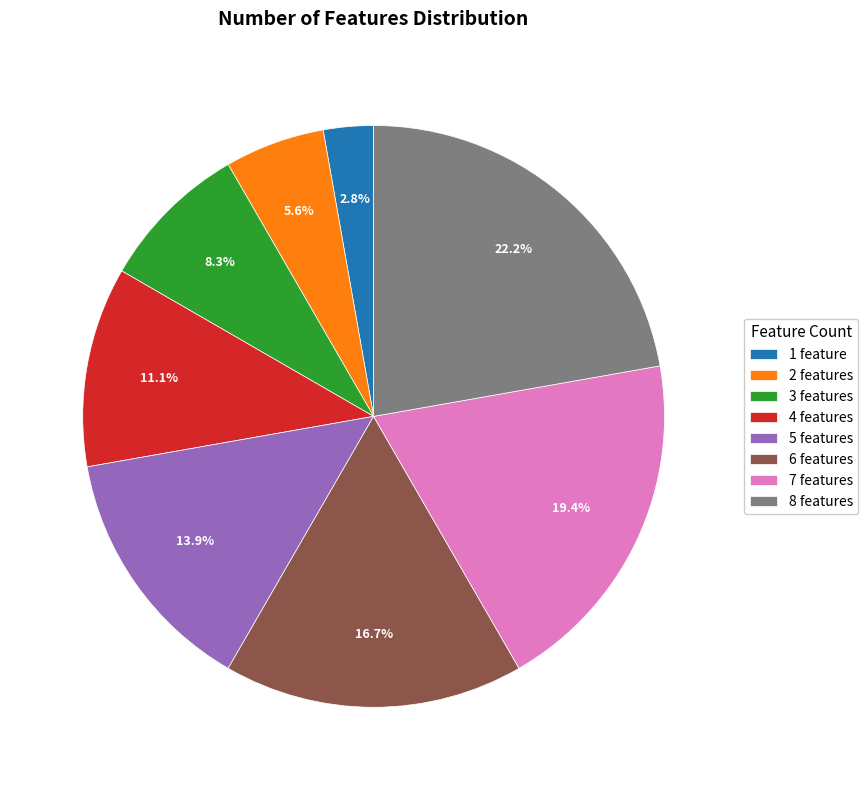

What portion of the pie excludes 4 features?

88.9%